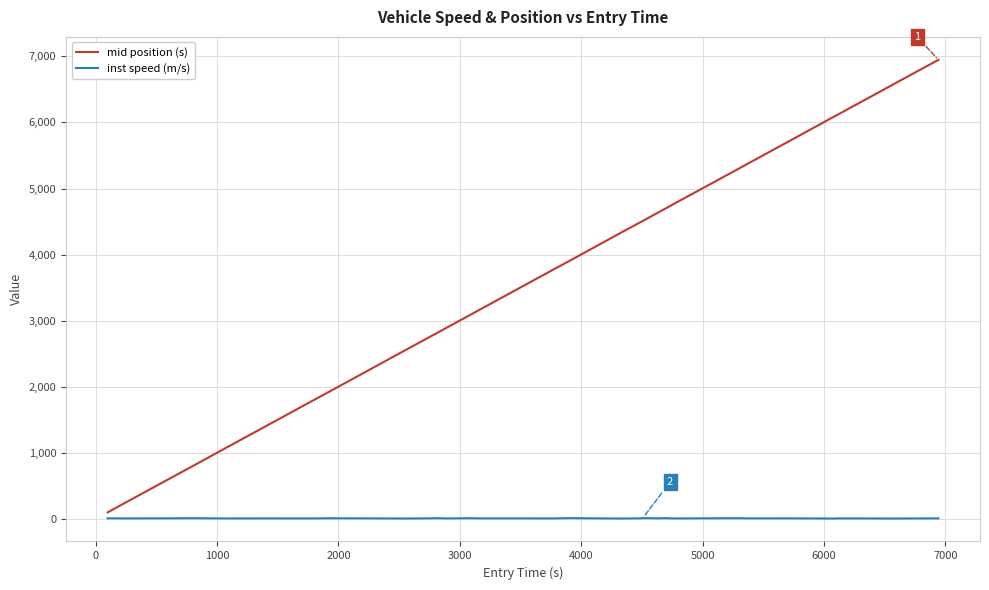

Which series has the widest spread of values?

mid position (s)